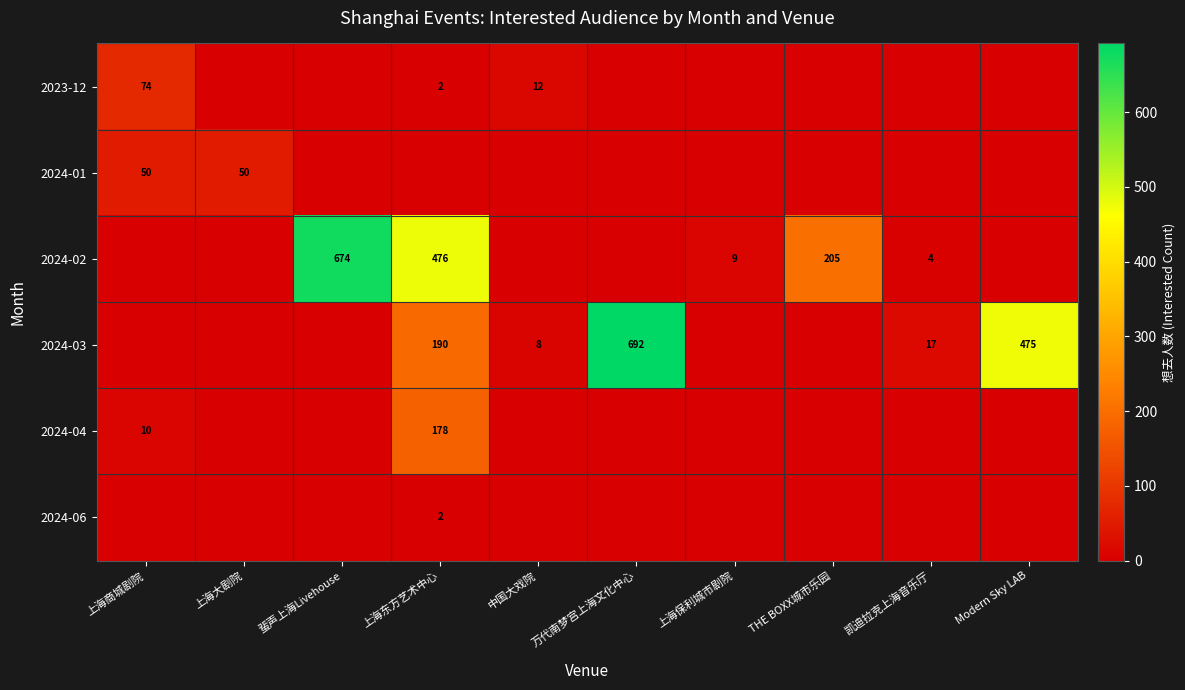

The value of 2024-03 at 万代南梦宫上海文化中心 is 222. True or false?

False